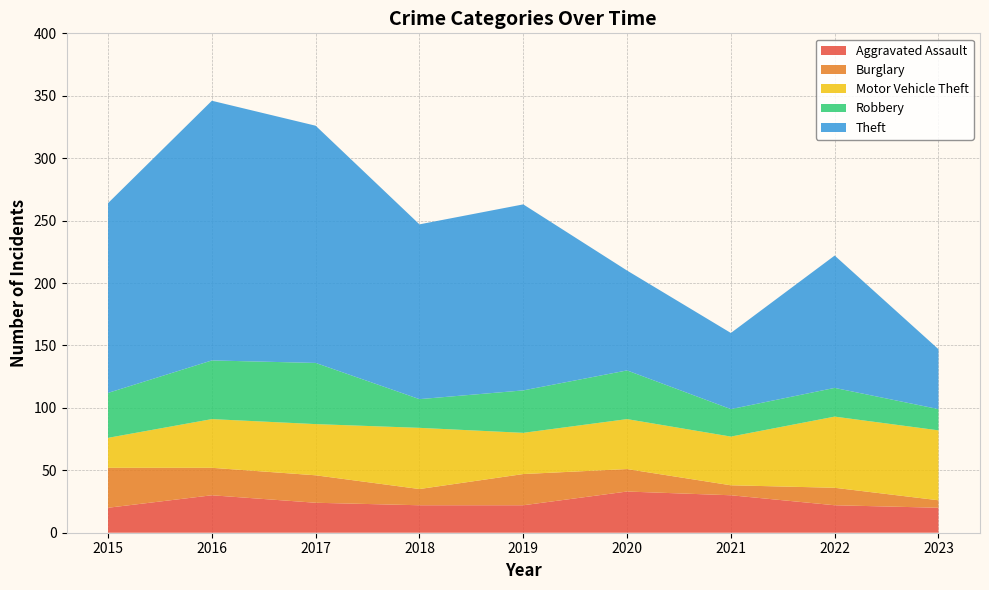

Reading left to right, extract all data points from this chart.

Aggravated Assault: 2015=20	2016=30	2017=24	2018=22	2019=22	2020=33	2021=30	2022=22	2023=20
Burglary: 2015=32	2016=22	2017=22	2018=13	2019=25	2020=18	2021=8	2022=14	2023=6
Motor Vehicle Theft: 2015=24	2016=39	2017=41	2018=49	2019=33	2020=40	2021=39	2022=57	2023=56
Robbery: 2015=36	2016=47	2017=49	2018=23	2019=34	2020=39	2021=22	2022=23	2023=17
Theft: 2015=152	2016=208	2017=190	2018=140	2019=149	2020=80	2021=61	2022=106	2023=48